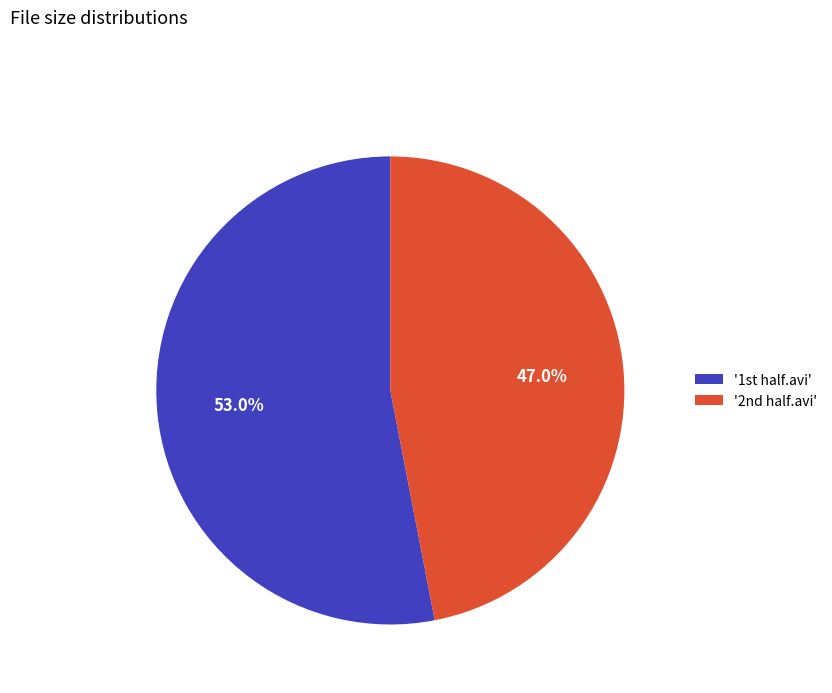

Rank the categories by value from highest to lowest.

'1st half.avi', '2nd half.avi'